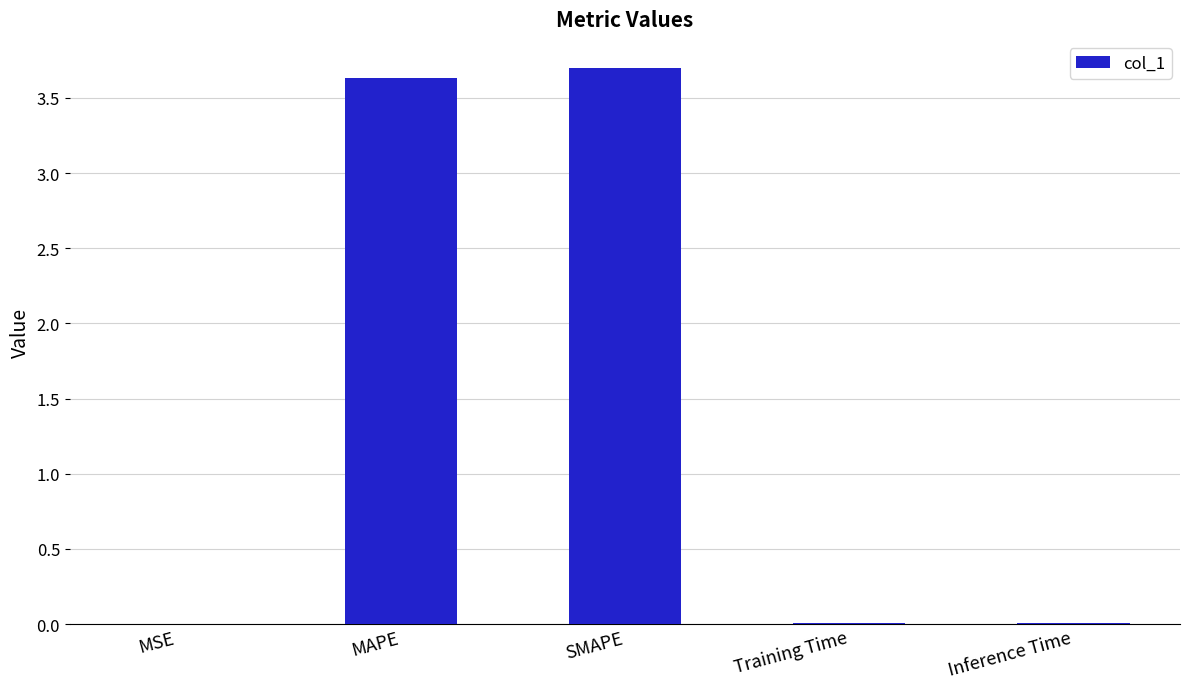

What is the sum of all values?

7.4